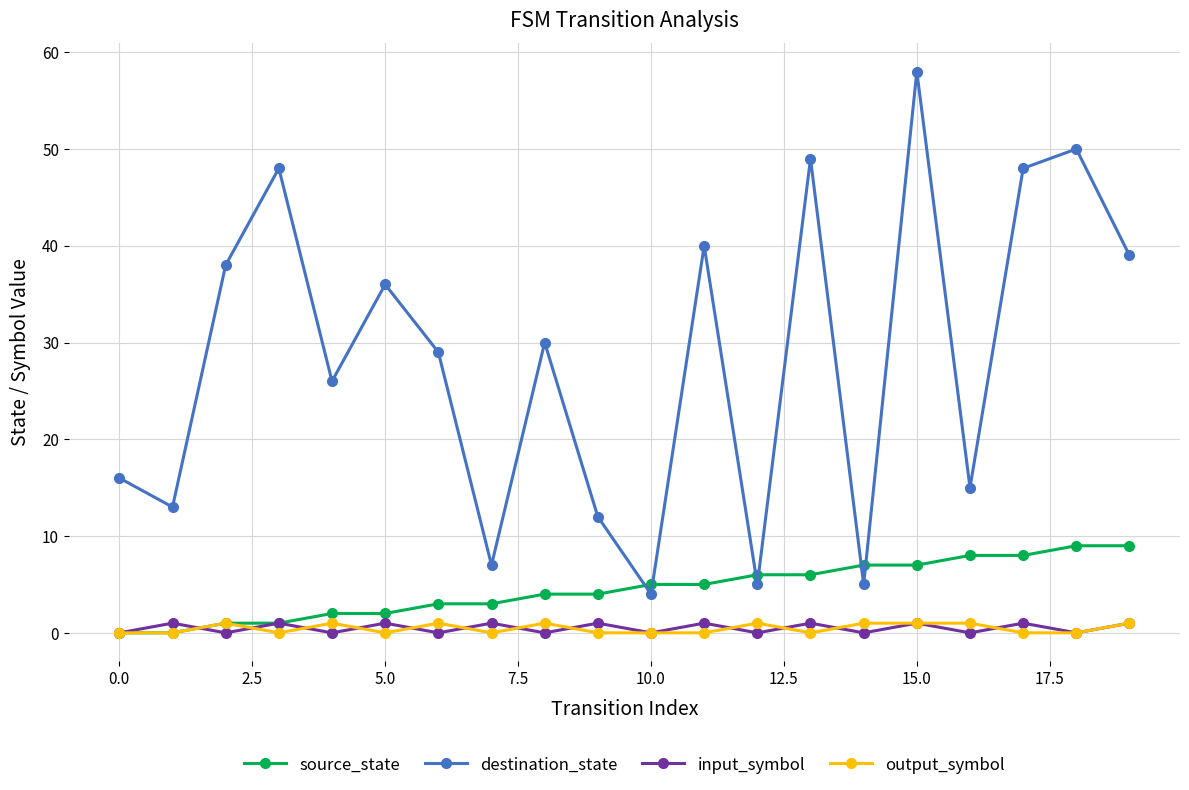

True or false: output_symbol and destination_state cross at least once.

False